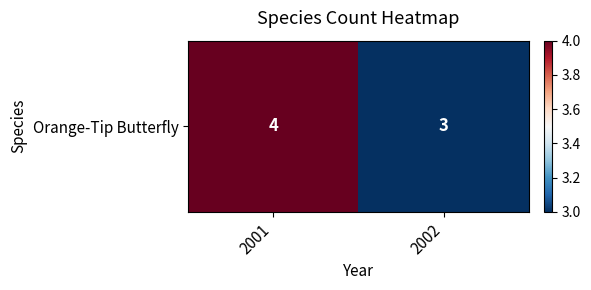

What is the maximum value shown in the chart?

4